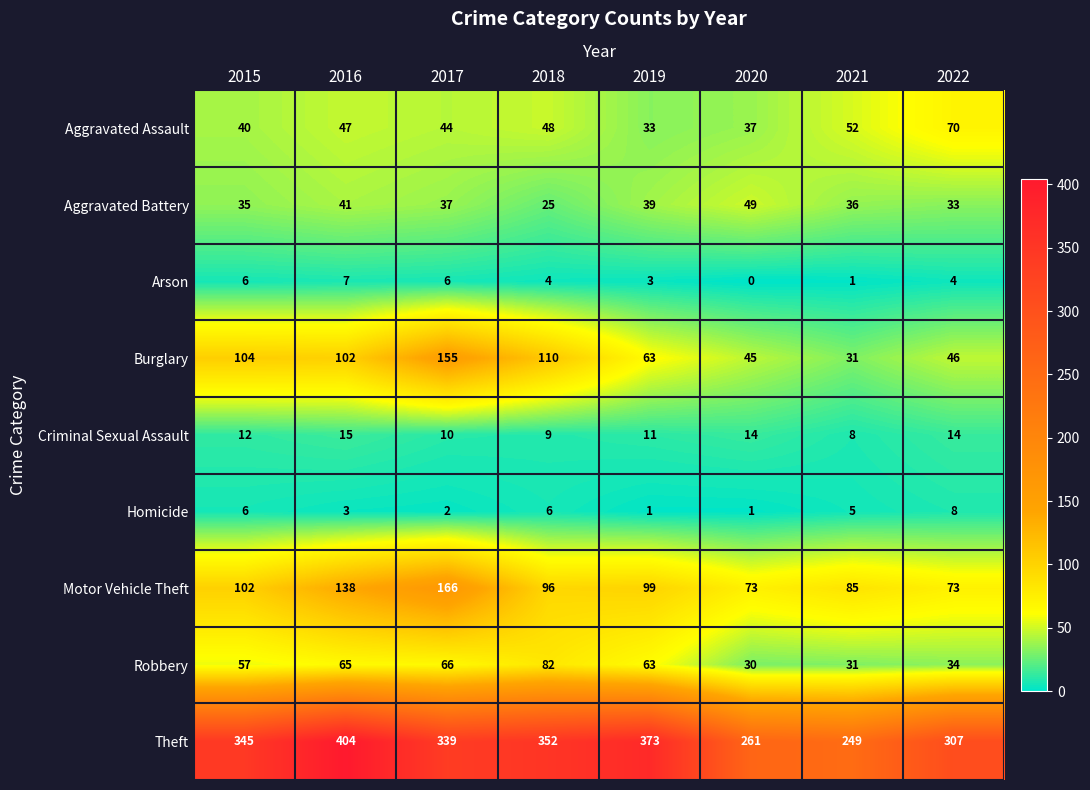

Rank the series by their maximum value, from lowest to highest.

Arson, Homicide, Criminal Sexual Assault, Aggravated Battery, Aggravated Assault, Robbery, Burglary, Motor Vehicle Theft, Theft